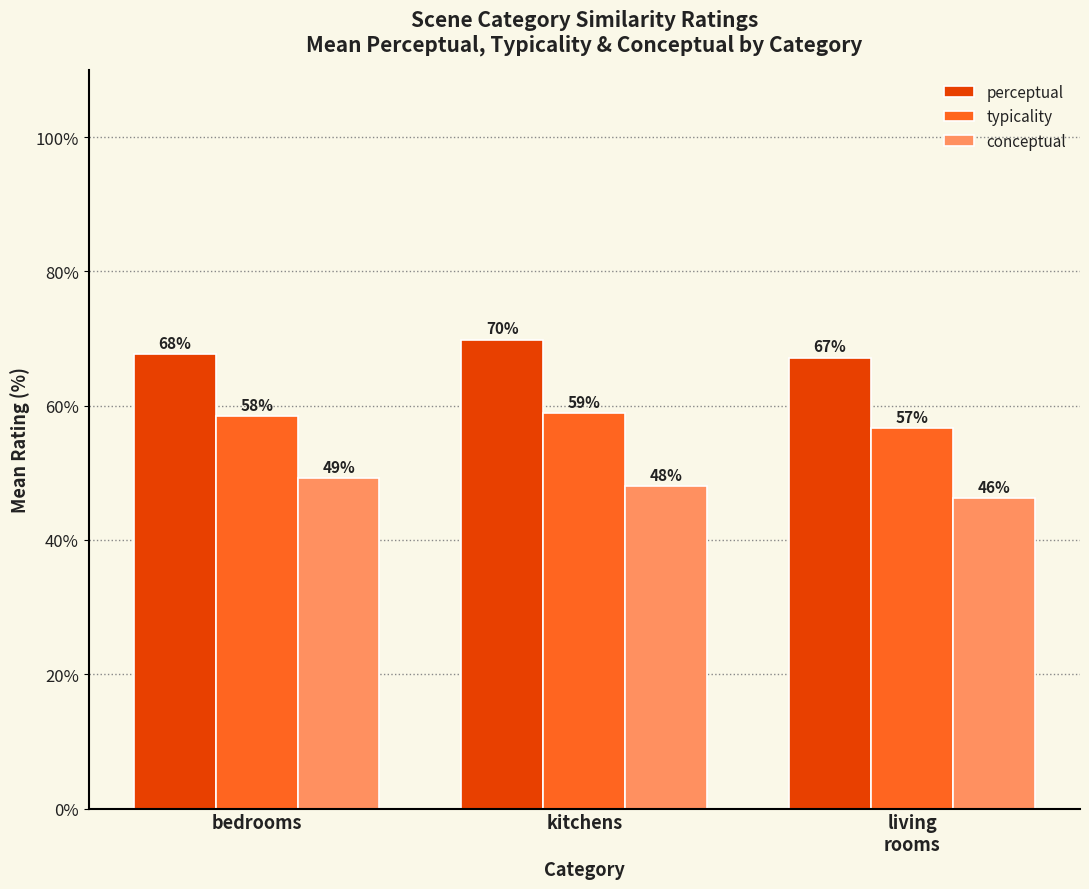

Which series has the largest total across all categories?

perceptual